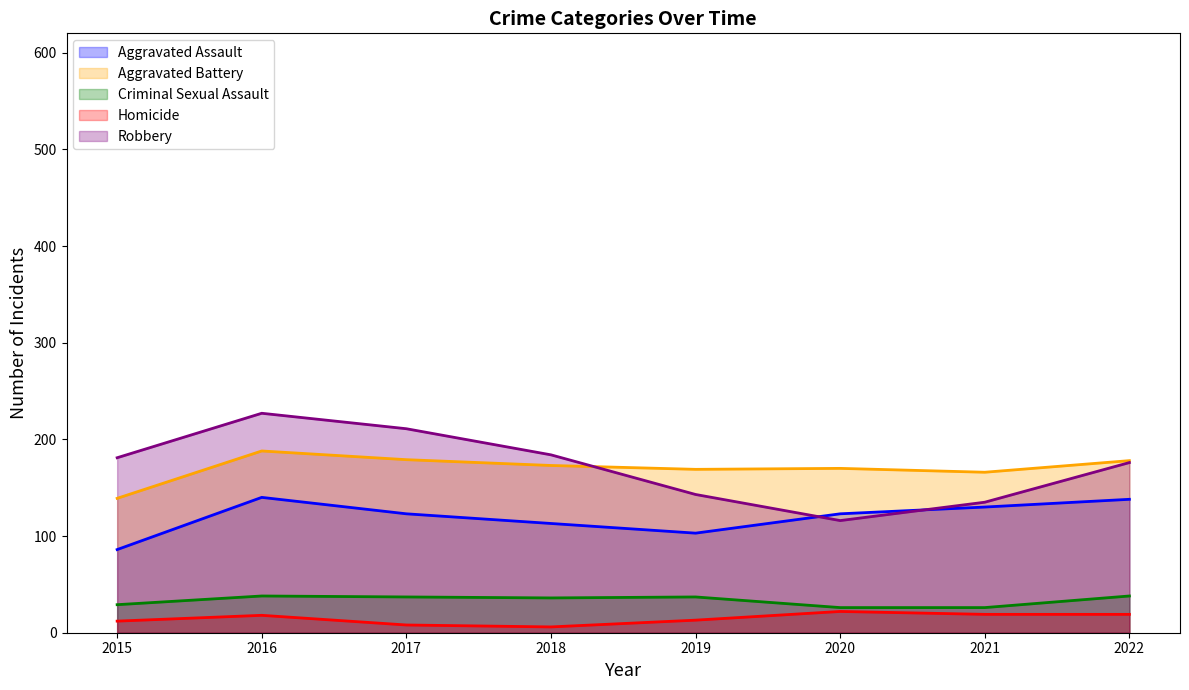

The Aggravated Battery series shows 188 at 2016. True or false?

True